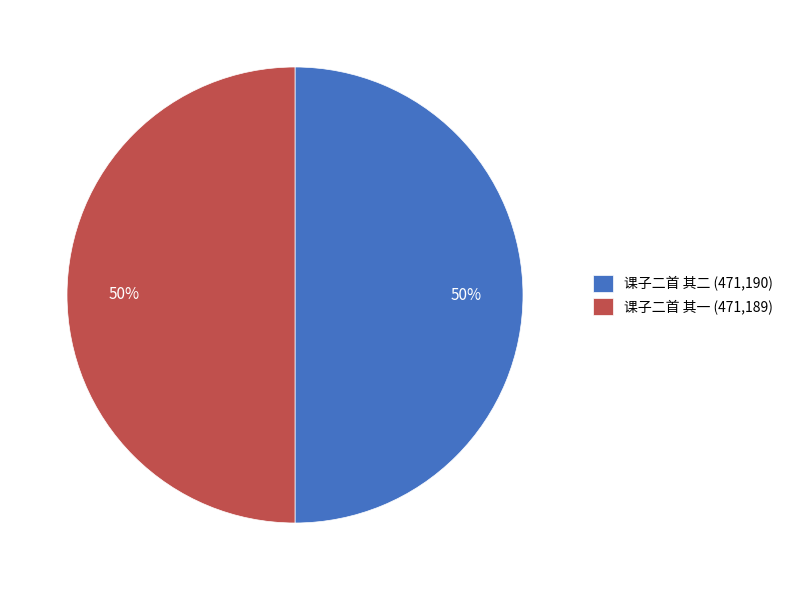

Count the number of slices in the pie.

2